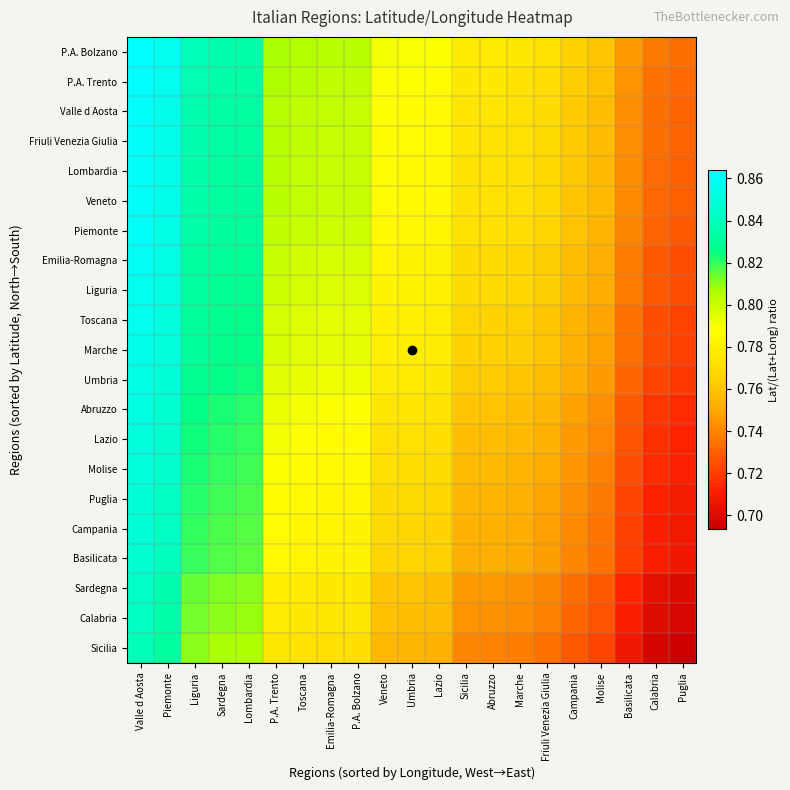

Reading right to left, extract all data points from this chart.

P.A. Bolzano: Puglia=0.7	Calabria=0.7	Basilicata=0.7	Molise=0.8	Campania=0.8	Friuli Venezia Giulia=0.8	Marche=0.8	Abruzzo=0.8	Sicilia=0.8	Lazio=0.8	Umbria=0.8	Veneto=0.8	P.A. Bolzano=0.8	Emilia-Romagna=0.8	Toscana=0.8	P.A. Trento=0.8	Lombardia=0.8	Sardegna=0.8	Liguria=0.8	Piemonte=0.9	Valle d Aosta=0.9
P.A. Trento: Puglia=0.7	Calabria=0.7	Basilicata=0.7	Molise=0.8	Campania=0.8	Friuli Venezia Giulia=0.8	Marche=0.8	Abruzzo=0.8	Sicilia=0.8	Lazio=0.8	Umbria=0.8	Veneto=0.8	P.A. Bolzano=0.8	Emilia-Romagna=0.8	Toscana=0.8	P.A. Trento=0.8	Lombardia=0.8	Sardegna=0.8	Liguria=0.8	Piemonte=0.9	Valle d Aosta=0.9
Valle d Aosta: Puglia=0.7	Calabria=0.7	Basilicata=0.7	Molise=0.8	Campania=0.8	Friuli Venezia Giulia=0.8	Marche=0.8	Abruzzo=0.8	Sicilia=0.8	Lazio=0.8	Umbria=0.8	Veneto=0.8	P.A. Bolzano=0.8	Emilia-Romagna=0.8	Toscana=0.8	P.A. Trento=0.8	Lombardia=0.8	Sardegna=0.8	Liguria=0.8	Piemonte=0.9	Valle d Aosta=0.9
Friuli Venezia Giulia: Puglia=0.7	Calabria=0.7	Basilicata=0.7	Molise=0.8	Campania=0.8	Friuli Venezia Giulia=0.8	Marche=0.8	Abruzzo=0.8	Sicilia=0.8	Lazio=0.8	Umbria=0.8	Veneto=0.8	P.A. Bolzano=0.8	Emilia-Romagna=0.8	Toscana=0.8	P.A. Trento=0.8	Lombardia=0.8	Sardegna=0.8	Liguria=0.8	Piemonte=0.9	Valle d Aosta=0.9
Lombardia: Puglia=0.7	Calabria=0.7	Basilicata=0.7	Molise=0.8	Campania=0.8	Friuli Venezia Giulia=0.8	Marche=0.8	Abruzzo=0.8	Sicilia=0.8	Lazio=0.8	Umbria=0.8	Veneto=0.8	P.A. Bolzano=0.8	Emilia-Romagna=0.8	Toscana=0.8	P.A. Trento=0.8	Lombardia=0.8	Sardegna=0.8	Liguria=0.8	Piemonte=0.9	Valle d Aosta=0.9
Veneto: Puglia=0.7	Calabria=0.7	Basilicata=0.7	Molise=0.8	Campania=0.8	Friuli Venezia Giulia=0.8	Marche=0.8	Abruzzo=0.8	Sicilia=0.8	Lazio=0.8	Umbria=0.8	Veneto=0.8	P.A. Bolzano=0.8	Emilia-Romagna=0.8	Toscana=0.8	P.A. Trento=0.8	Lombardia=0.8	Sardegna=0.8	Liguria=0.8	Piemonte=0.9	Valle d Aosta=0.9
Piemonte: Puglia=0.7	Calabria=0.7	Basilicata=0.7	Molise=0.8	Campania=0.8	Friuli Venezia Giulia=0.8	Marche=0.8	Abruzzo=0.8	Sicilia=0.8	Lazio=0.8	Umbria=0.8	Veneto=0.8	P.A. Bolzano=0.8	Emilia-Romagna=0.8	Toscana=0.8	P.A. Trento=0.8	Lombardia=0.8	Sardegna=0.8	Liguria=0.8	Piemonte=0.9	Valle d Aosta=0.9
Emilia-Romagna: Puglia=0.7	Calabria=0.7	Basilicata=0.7	Molise=0.8	Campania=0.8	Friuli Venezia Giulia=0.8	Marche=0.8	Abruzzo=0.8	Sicilia=0.8	Lazio=0.8	Umbria=0.8	Veneto=0.8	P.A. Bolzano=0.8	Emilia-Romagna=0.8	Toscana=0.8	P.A. Trento=0.8	Lombardia=0.8	Sardegna=0.8	Liguria=0.8	Piemonte=0.9	Valle d Aosta=0.9
Liguria: Puglia=0.7	Calabria=0.7	Basilicata=0.7	Molise=0.8	Campania=0.8	Friuli Venezia Giulia=0.8	Marche=0.8	Abruzzo=0.8	Sicilia=0.8	Lazio=0.8	Umbria=0.8	Veneto=0.8	P.A. Bolzano=0.8	Emilia-Romagna=0.8	Toscana=0.8	P.A. Trento=0.8	Lombardia=0.8	Sardegna=0.8	Liguria=0.8	Piemonte=0.9	Valle d Aosta=0.9
Toscana: Puglia=0.7	Calabria=0.7	Basilicata=0.7	Molise=0.7	Campania=0.8	Friuli Venezia Giulia=0.8	Marche=0.8	Abruzzo=0.8	Sicilia=0.8	Lazio=0.8	Umbria=0.8	Veneto=0.8	P.A. Bolzano=0.8	Emilia-Romagna=0.8	Toscana=0.8	P.A. Trento=0.8	Lombardia=0.8	Sardegna=0.8	Liguria=0.8	Piemonte=0.9	Valle d Aosta=0.9
Marche: Puglia=0.7	Calabria=0.7	Basilicata=0.7	Molise=0.7	Campania=0.8	Friuli Venezia Giulia=0.8	Marche=0.8	Abruzzo=0.8	Sicilia=0.8	Lazio=0.8	Umbria=0.8	Veneto=0.8	P.A. Bolzano=0.8	Emilia-Romagna=0.8	Toscana=0.8	P.A. Trento=0.8	Lombardia=0.8	Sardegna=0.8	Liguria=0.8	Piemonte=0.9	Valle d Aosta=0.9
Umbria: Puglia=0.7	Calabria=0.7	Basilicata=0.7	Molise=0.7	Campania=0.8	Friuli Venezia Giulia=0.8	Marche=0.8	Abruzzo=0.8	Sicilia=0.8	Lazio=0.8	Umbria=0.8	Veneto=0.8	P.A. Bolzano=0.8	Emilia-Romagna=0.8	Toscana=0.8	P.A. Trento=0.8	Lombardia=0.8	Sardegna=0.8	Liguria=0.8	Piemonte=0.8	Valle d Aosta=0.9
Abruzzo: Puglia=0.7	Calabria=0.7	Basilicata=0.7	Molise=0.7	Campania=0.7	Friuli Venezia Giulia=0.8	Marche=0.8	Abruzzo=0.8	Sicilia=0.8	Lazio=0.8	Umbria=0.8	Veneto=0.8	P.A. Bolzano=0.8	Emilia-Romagna=0.8	Toscana=0.8	P.A. Trento=0.8	Lombardia=0.8	Sardegna=0.8	Liguria=0.8	Piemonte=0.8	Valle d Aosta=0.9
Lazio: Puglia=0.7	Calabria=0.7	Basilicata=0.7	Molise=0.7	Campania=0.7	Friuli Venezia Giulia=0.8	Marche=0.8	Abruzzo=0.8	Sicilia=0.8	Lazio=0.8	Umbria=0.8	Veneto=0.8	P.A. Bolzano=0.8	Emilia-Romagna=0.8	Toscana=0.8	P.A. Trento=0.8	Lombardia=0.8	Sardegna=0.8	Liguria=0.8	Piemonte=0.8	Valle d Aosta=0.9
Molise: Puglia=0.7	Calabria=0.7	Basilicata=0.7	Molise=0.7	Campania=0.7	Friuli Venezia Giulia=0.8	Marche=0.8	Abruzzo=0.8	Sicilia=0.8	Lazio=0.8	Umbria=0.8	Veneto=0.8	P.A. Bolzano=0.8	Emilia-Romagna=0.8	Toscana=0.8	P.A. Trento=0.8	Lombardia=0.8	Sardegna=0.8	Liguria=0.8	Piemonte=0.8	Valle d Aosta=0.9
Puglia: Puglia=0.7	Calabria=0.7	Basilicata=0.7	Molise=0.7	Campania=0.7	Friuli Venezia Giulia=0.7	Marche=0.8	Abruzzo=0.8	Sicilia=0.8	Lazio=0.8	Umbria=0.8	Veneto=0.8	P.A. Bolzano=0.8	Emilia-Romagna=0.8	Toscana=0.8	P.A. Trento=0.8	Lombardia=0.8	Sardegna=0.8	Liguria=0.8	Piemonte=0.8	Valle d Aosta=0.8
Campania: Puglia=0.7	Calabria=0.7	Basilicata=0.7	Molise=0.7	Campania=0.7	Friuli Venezia Giulia=0.7	Marche=0.8	Abruzzo=0.8	Sicilia=0.8	Lazio=0.8	Umbria=0.8	Veneto=0.8	P.A. Bolzano=0.8	Emilia-Romagna=0.8	Toscana=0.8	P.A. Trento=0.8	Lombardia=0.8	Sardegna=0.8	Liguria=0.8	Piemonte=0.8	Valle d Aosta=0.8
Basilicata: Puglia=0.7	Calabria=0.7	Basilicata=0.7	Molise=0.7	Campania=0.7	Friuli Venezia Giulia=0.7	Marche=0.8	Abruzzo=0.8	Sicilia=0.8	Lazio=0.8	Umbria=0.8	Veneto=0.8	P.A. Bolzano=0.8	Emilia-Romagna=0.8	Toscana=0.8	P.A. Trento=0.8	Lombardia=0.8	Sardegna=0.8	Liguria=0.8	Piemonte=0.8	Valle d Aosta=0.8
Sardegna: Puglia=0.7	Calabria=0.7	Basilicata=0.7	Molise=0.7	Campania=0.7	Friuli Venezia Giulia=0.7	Marche=0.7	Abruzzo=0.7	Sicilia=0.7	Lazio=0.8	Umbria=0.8	Veneto=0.8	P.A. Bolzano=0.8	Emilia-Romagna=0.8	Toscana=0.8	P.A. Trento=0.8	Lombardia=0.8	Sardegna=0.8	Liguria=0.8	Piemonte=0.8	Valle d Aosta=0.8
Calabria: Puglia=0.7	Calabria=0.7	Basilicata=0.7	Molise=0.7	Campania=0.7	Friuli Venezia Giulia=0.7	Marche=0.7	Abruzzo=0.7	Sicilia=0.7	Lazio=0.8	Umbria=0.8	Veneto=0.8	P.A. Bolzano=0.8	Emilia-Romagna=0.8	Toscana=0.8	P.A. Trento=0.8	Lombardia=0.8	Sardegna=0.8	Liguria=0.8	Piemonte=0.8	Valle d Aosta=0.8
Sicilia: Puglia=0.7	Calabria=0.7	Basilicata=0.7	Molise=0.7	Campania=0.7	Friuli Venezia Giulia=0.7	Marche=0.7	Abruzzo=0.7	Sicilia=0.7	Lazio=0.8	Umbria=0.8	Veneto=0.8	P.A. Bolzano=0.8	Emilia-Romagna=0.8	Toscana=0.8	P.A. Trento=0.8	Lombardia=0.8	Sardegna=0.8	Liguria=0.8	Piemonte=0.8	Valle d Aosta=0.8